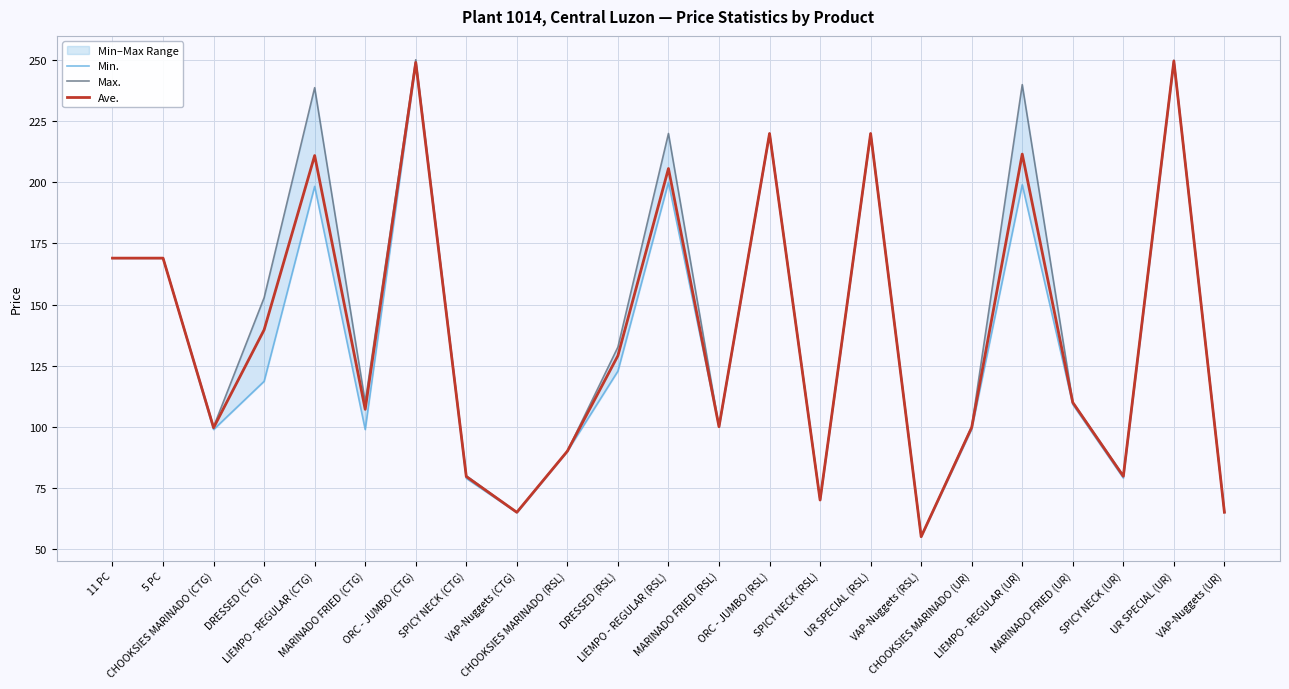

Which series changed the most between CHOOKSIES MARINADO (CTG) and LIEMPO - REGULAR (UR)?

Max.